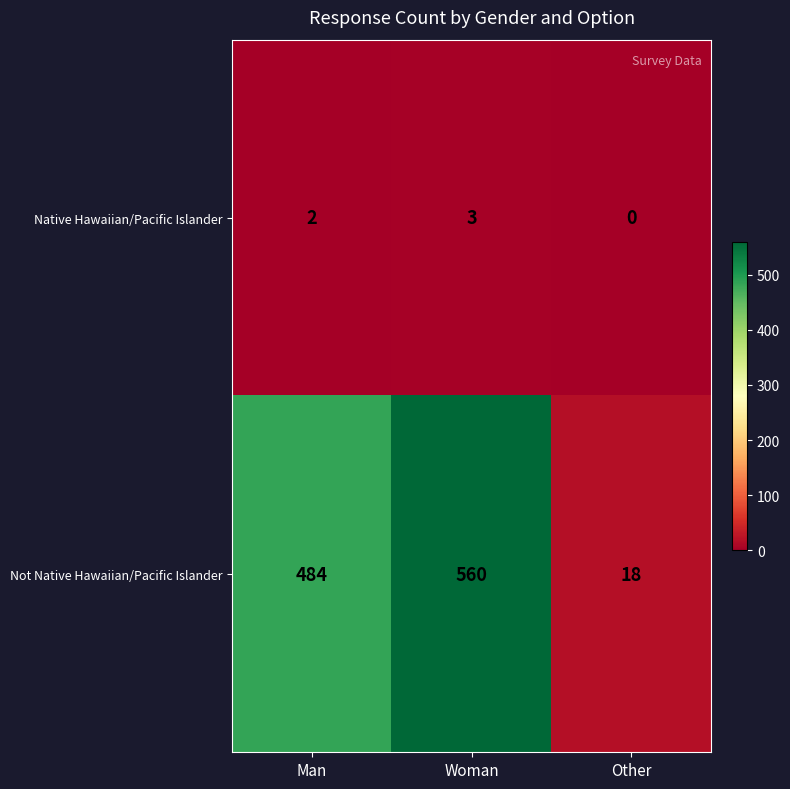

Which series changed the most between Woman and Other?

Not Native Hawaiian/Pacific Islander